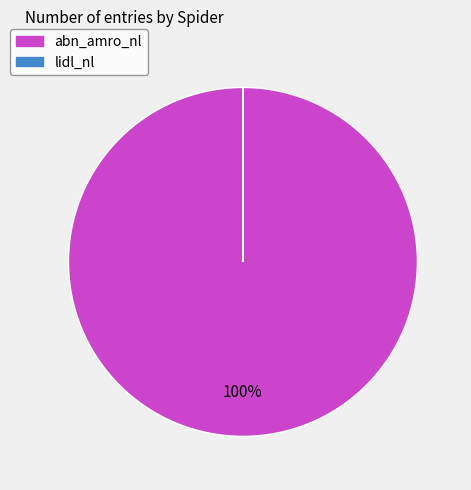

Which category has the biggest portion of the pie?

abn_amro_nl